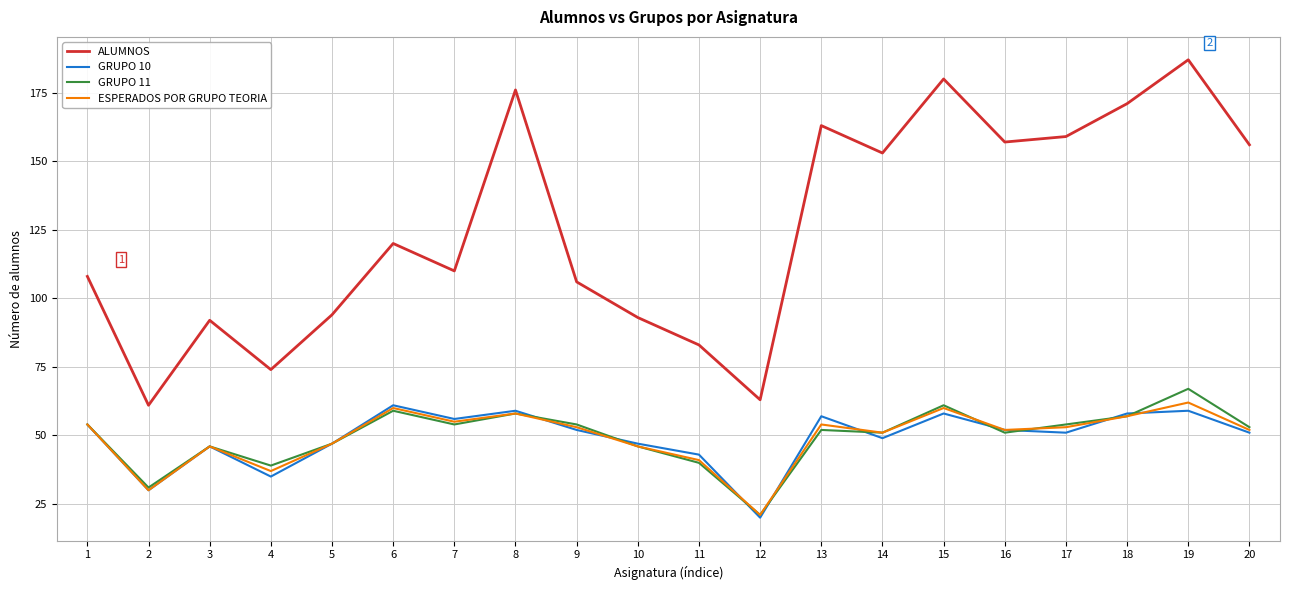

Where is the first local minimum for GRUPO 10?

2